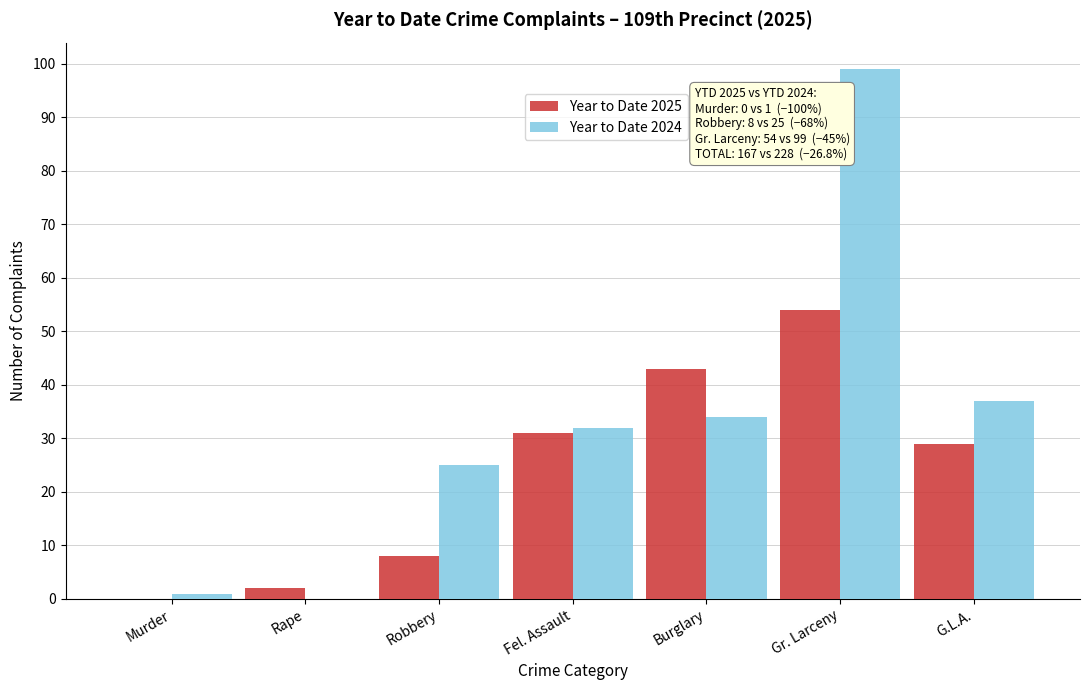

Reading left to right, extract all data points from this chart.

Year to Date 2025: Murder=0	Rape=2	Robbery=8	Fel. Assault=31	Burglary=43	Gr. Larceny=54	G.L.A.=29
Year to Date 2024: Murder=1	Rape=0	Robbery=25	Fel. Assault=32	Burglary=34	Gr. Larceny=99	G.L.A.=37